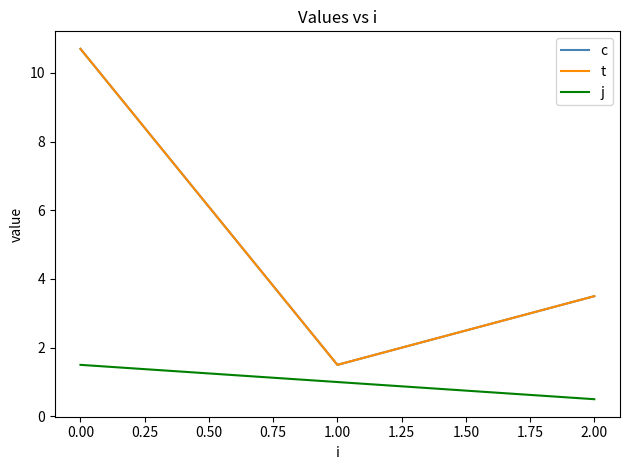

Does the chart display data point markers on the line(s)?

No